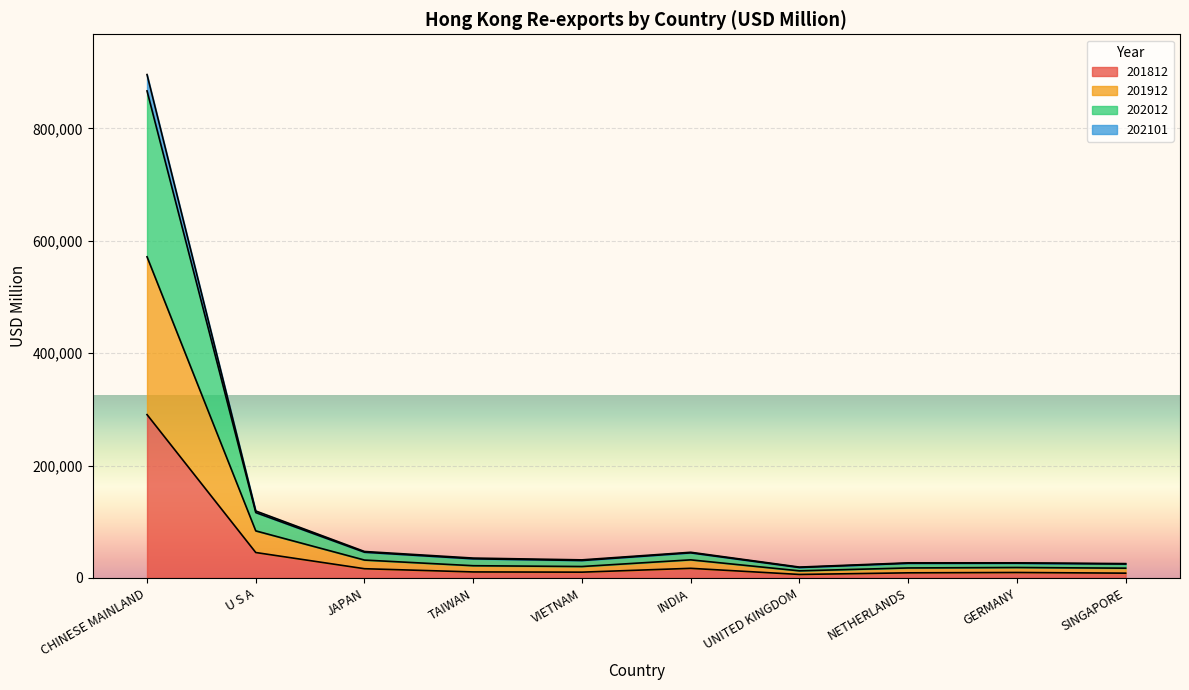

What are all the series names shown in the legend?

201812, 201912, 202012, 202101